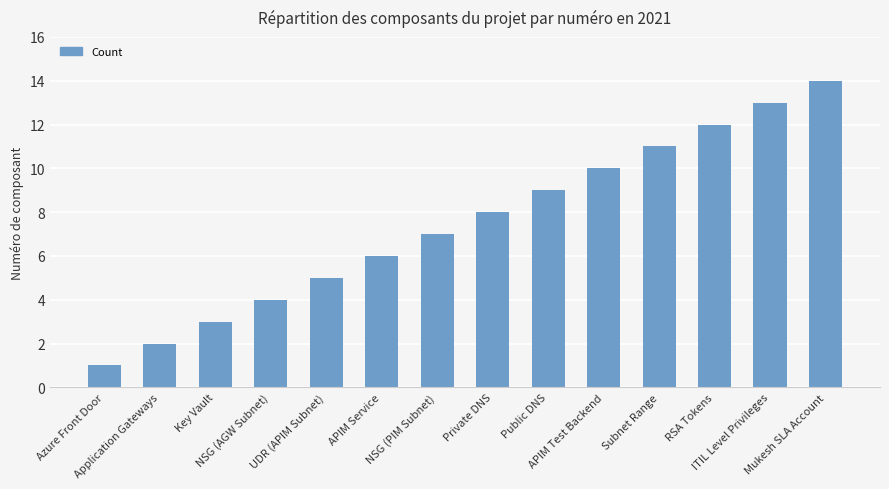

What is the sum of all values?

105